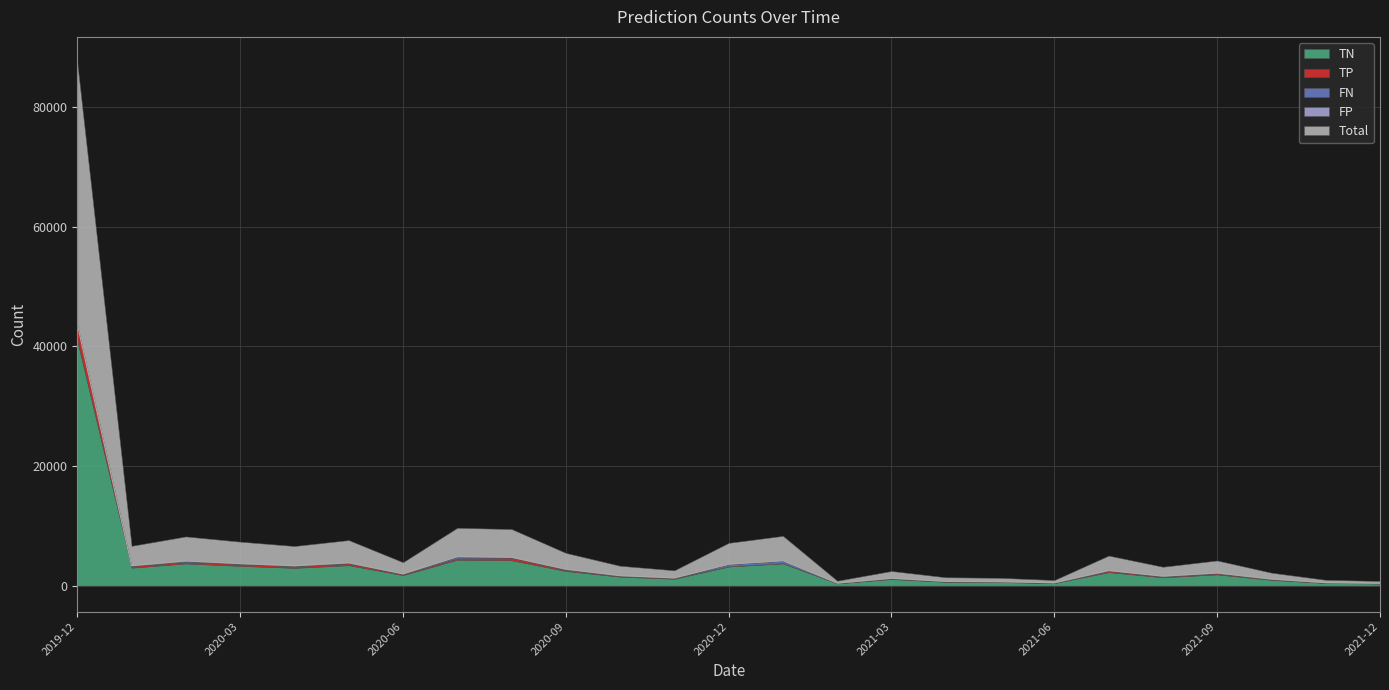

Does the chart have visible grid lines?

Yes